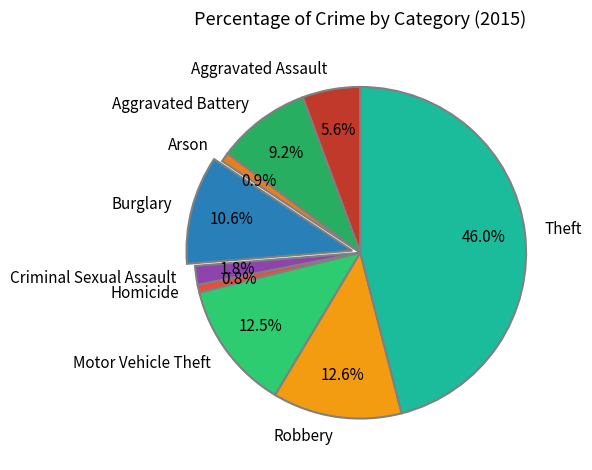

To the nearest percent, what is the combined percentage of Burglary and Criminal Sexual Assault?

12%